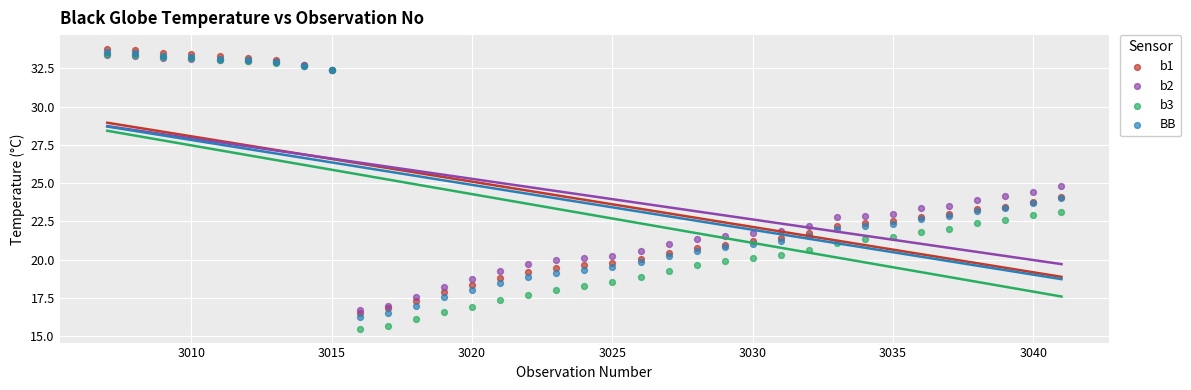

What are all the series names shown in the legend?

b1, b2, b3, BB